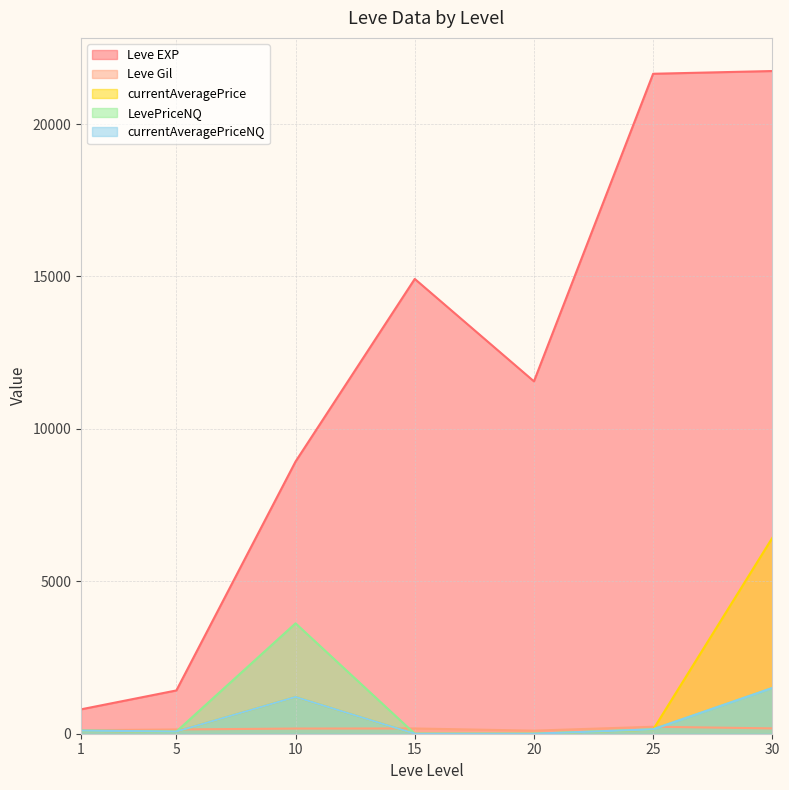

List the series in order of their peak value, lowest first.

Leve Gil, currentAveragePriceNQ, LevePriceNQ, currentAveragePrice, Leve EXP